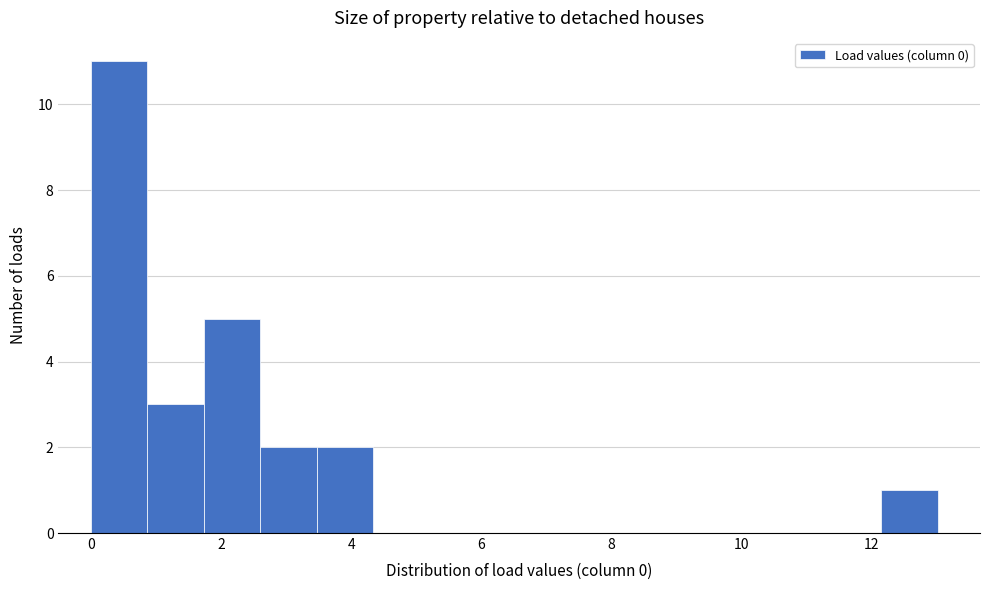

Reading left to right, transcribe this chart: for each bar, give the range it covers on the x-axis and its height. Neither the bar edges nor the heights are printed on the chart, so give them approximately, as read against the axes.

0.0 to 0.8: 11
0.8 to 1.8: 3
1.8 to 2.6: 5
2.6 to 3.4: 2
3.4 to 4.4: 2
4.4 to 5.2: 0
5.2 to 6.0: 0
6.0 to 7.0: 0
7.0 to 7.8: 0
7.8 to 8.6: 0
8.6 to 9.6: 0
9.6 to 10.4: 0
10.4 to 11.2: 0
11.2 to 12.2: 0
12.2 to 13.0: 1